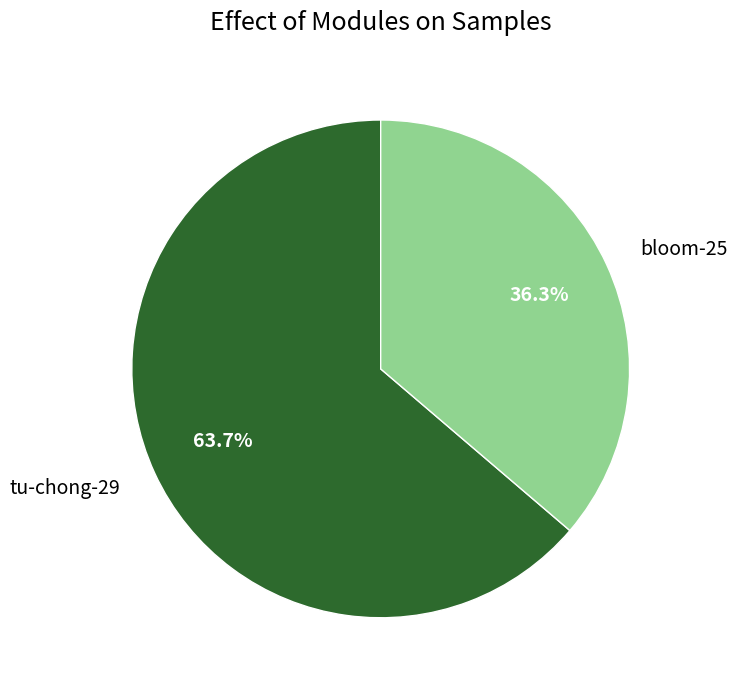

True or false: tu-chong-29 accounts for 64% of the total.

True